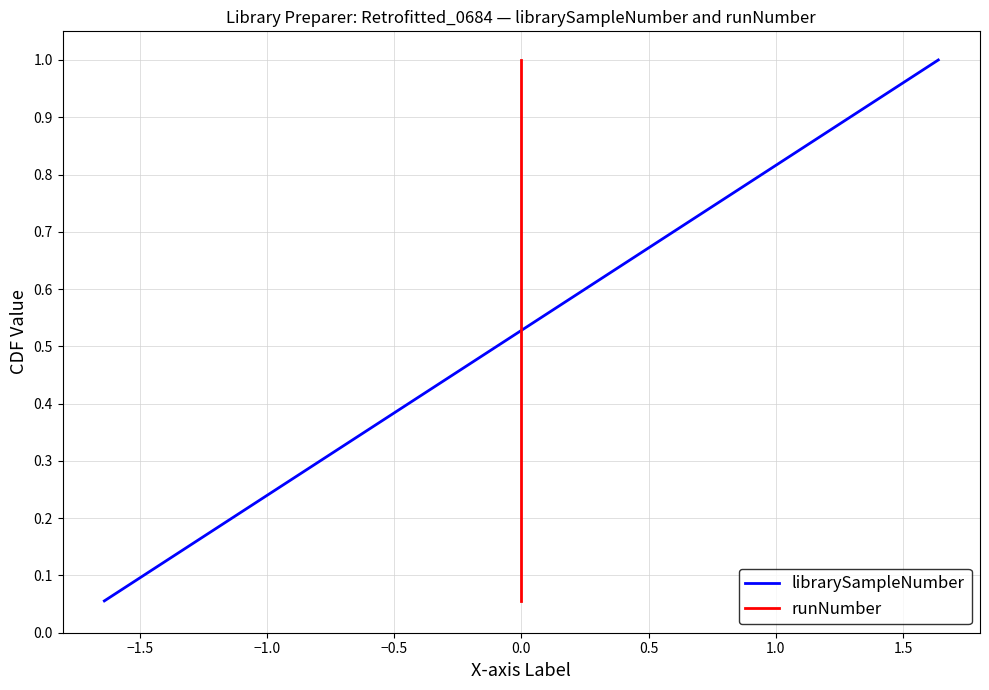

True or false: runNumber has a value of 1.4 at 0.0.

False